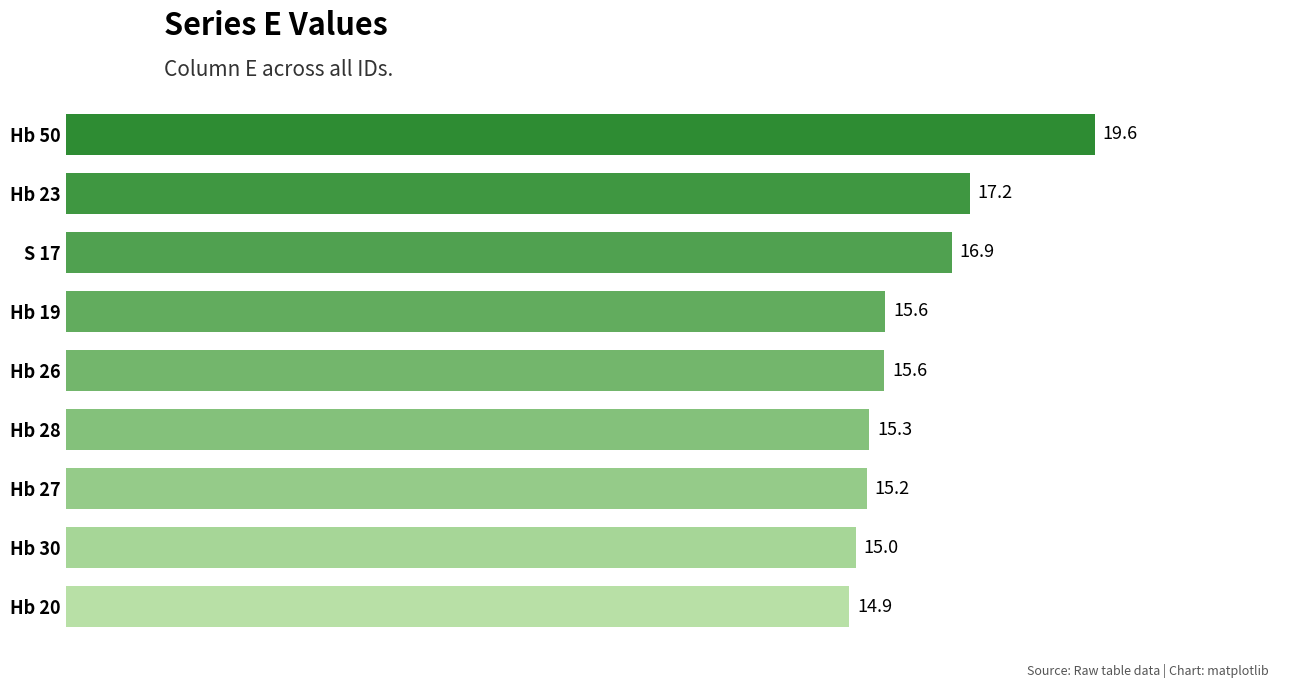

What is the value of the 9th bar from the top?

14.9